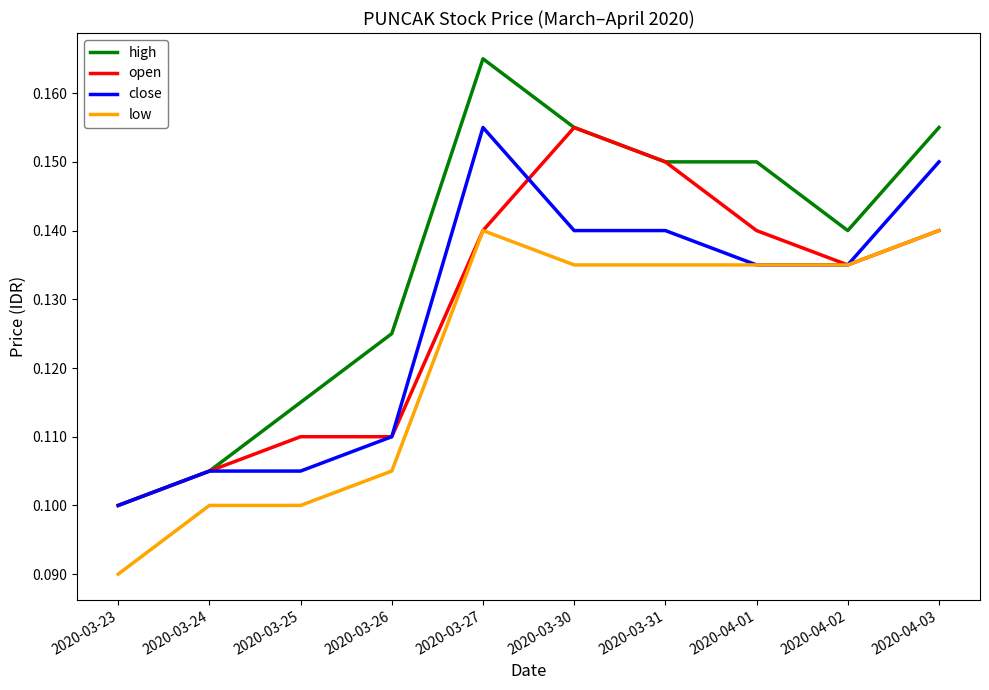

What are all the series names shown in the legend?

high, open, close, low